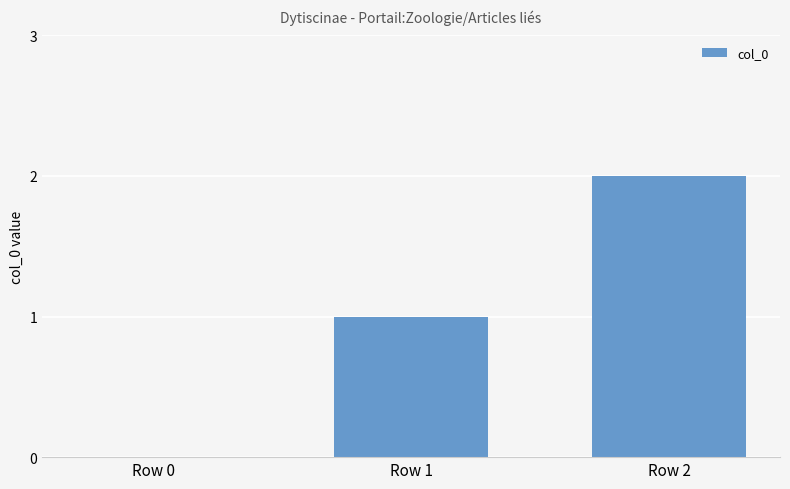

What is the difference between the values at Row 2 and Row 0?

2